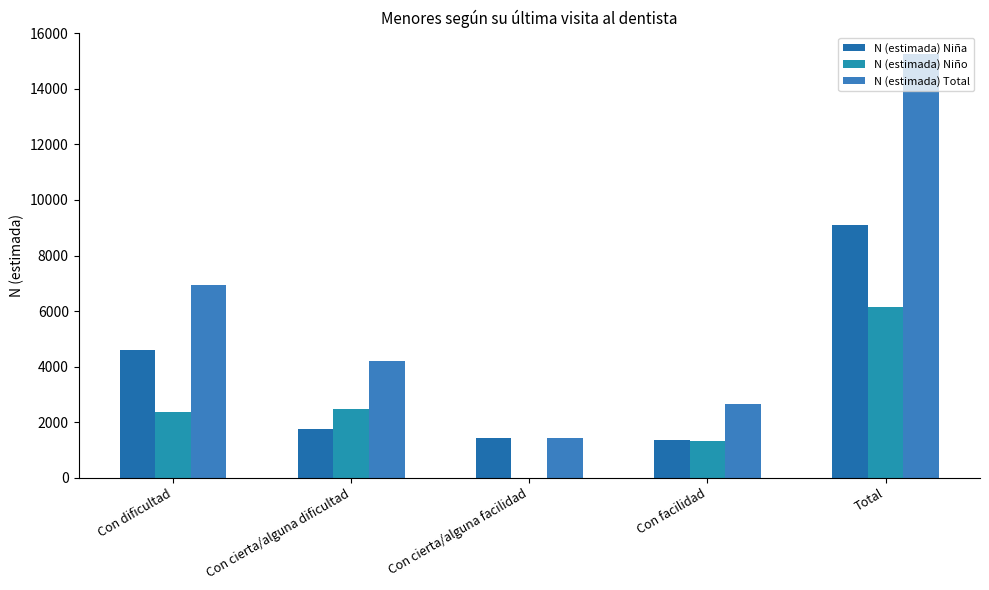

What is the difference between the highest and lowest values at Con dificultad?

4588